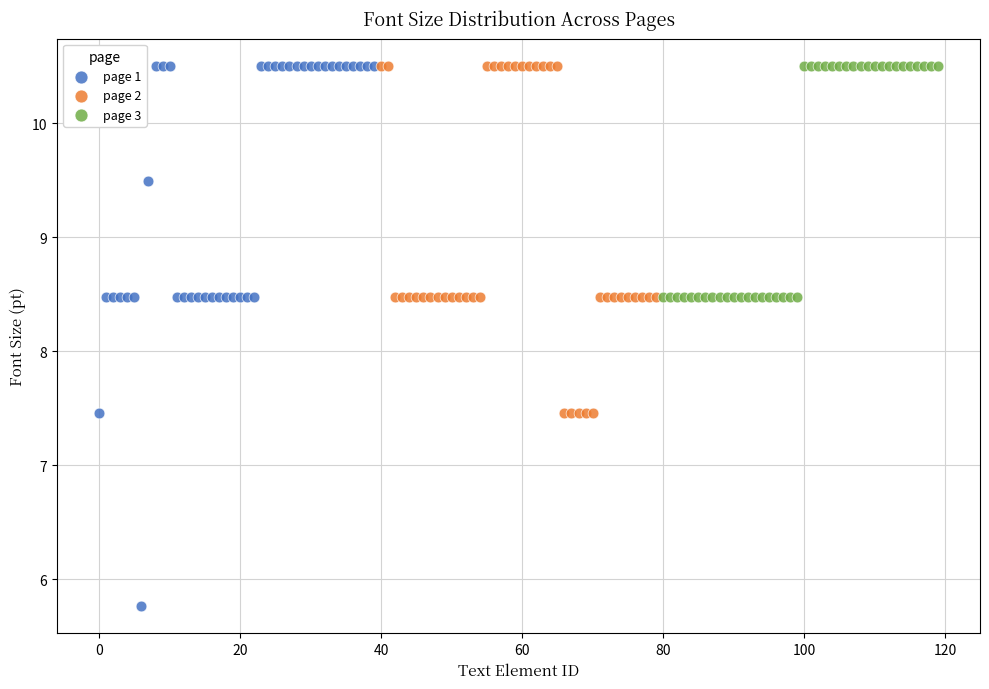

Which series reaches the minimum Y coordinate?

page 1